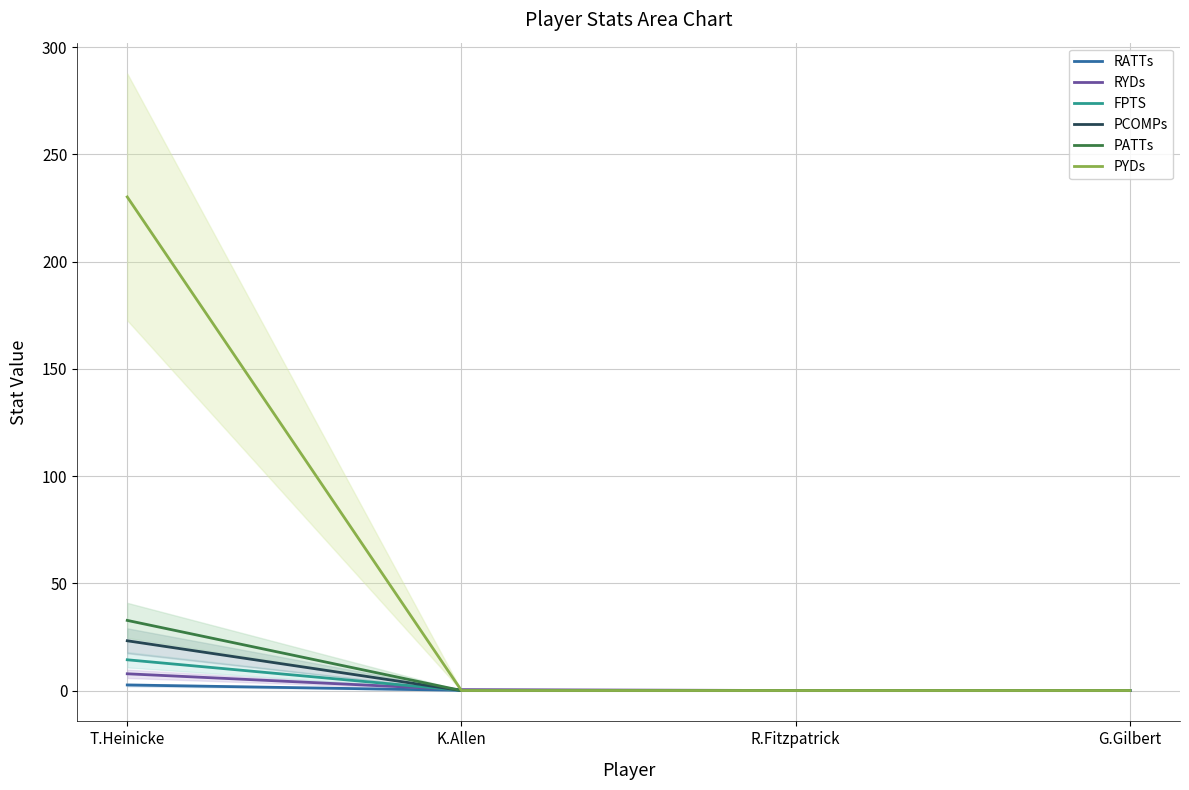

Which series has the largest range (max minus min)?

PYDs